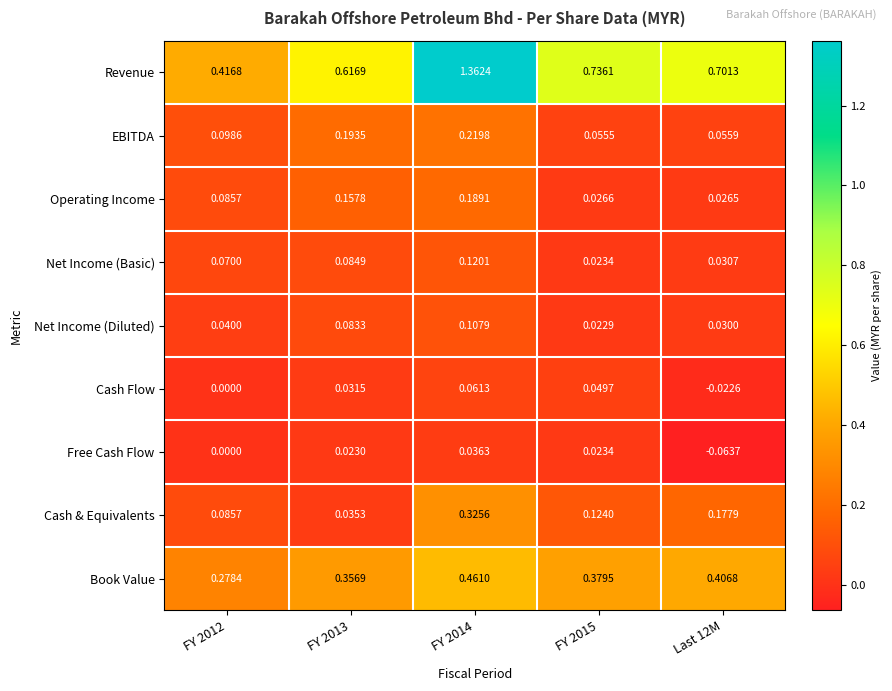

How many distinct data groups are displayed?

9